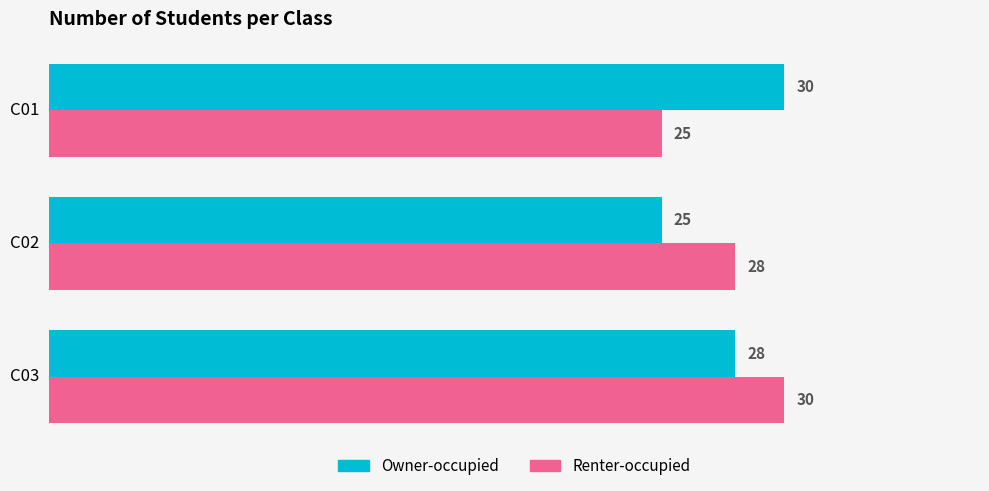

Which series changed the most between C01 and C03?

Renter-occupied